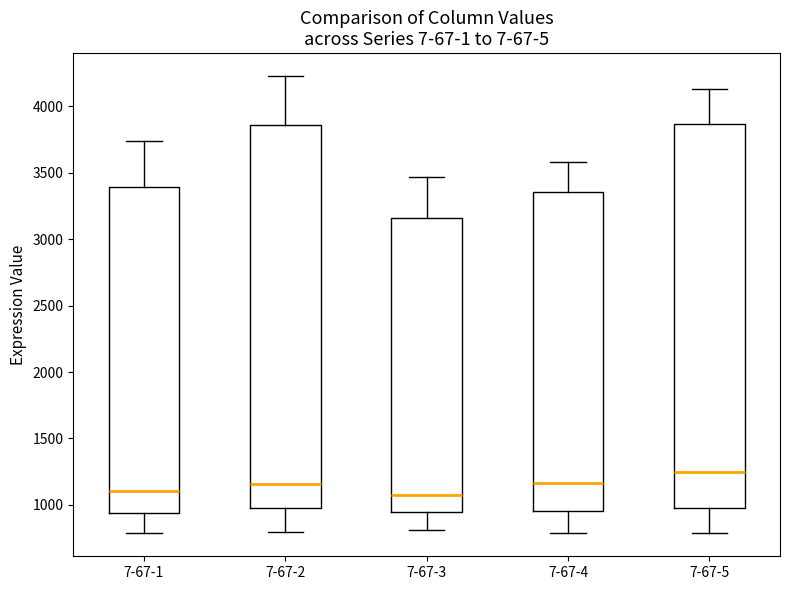

Which box's median line is the highest?

7-67-5